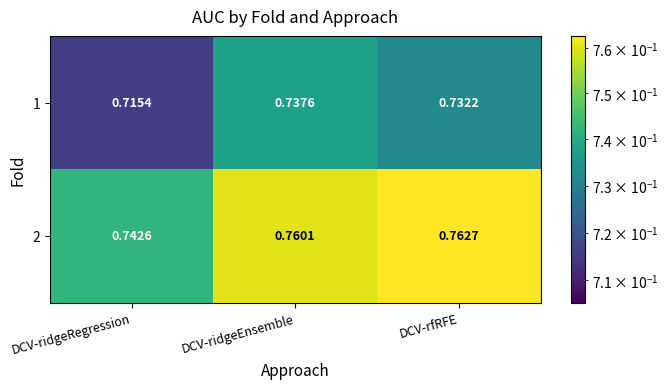

At which category is the sum across all series the highest?

DCV-ridgeEnsemble